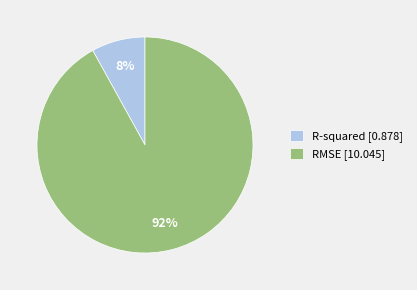

Does R-squared account for over 50% of the chart?

No